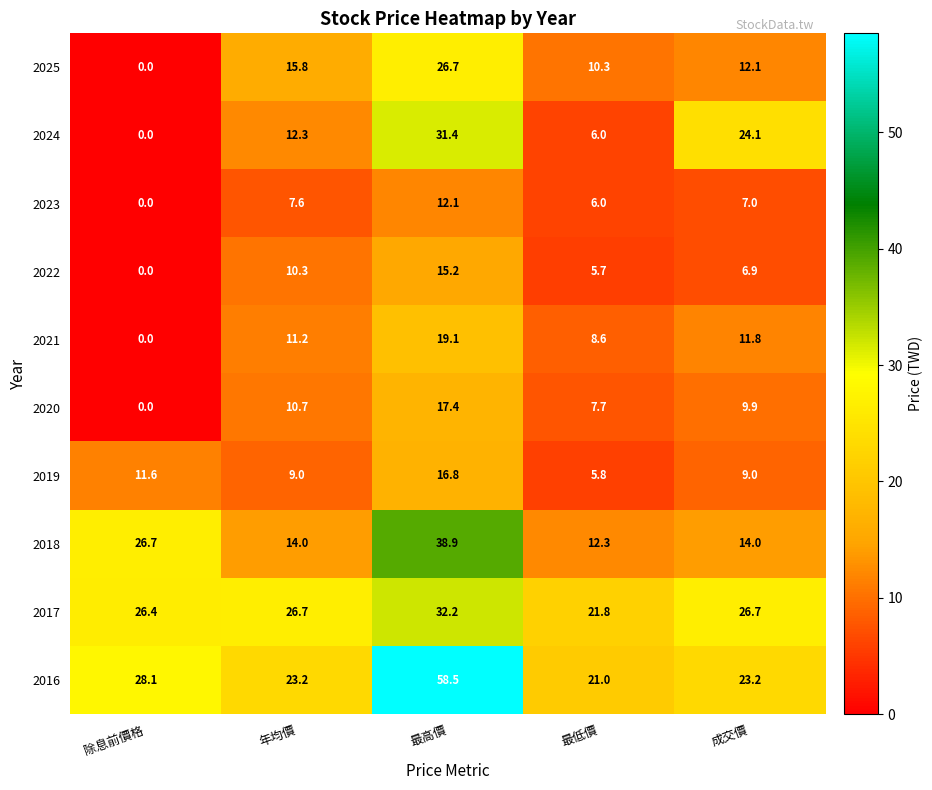

What is the greatest value displayed?

58.5